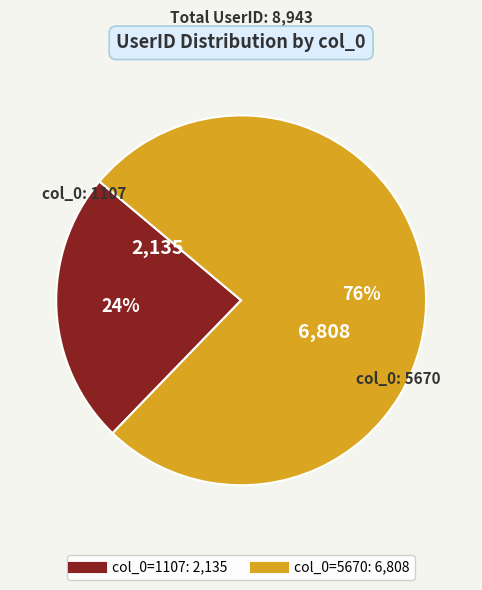

To the nearest percent, what is the average slice percentage?

50%